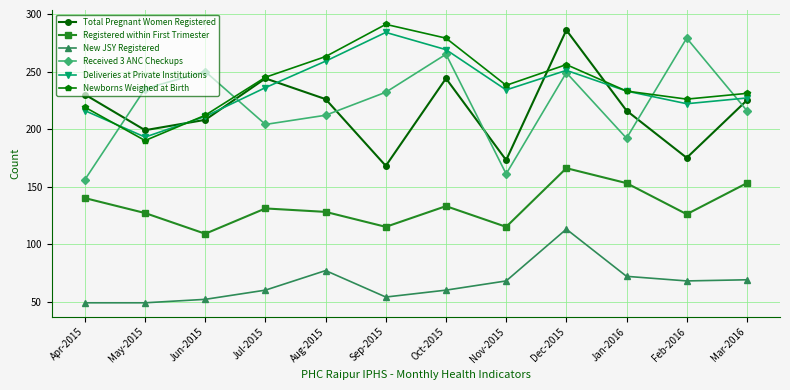

True or false: Newborns Weighed at Birth has a value of 307 at Apr-2015.

False